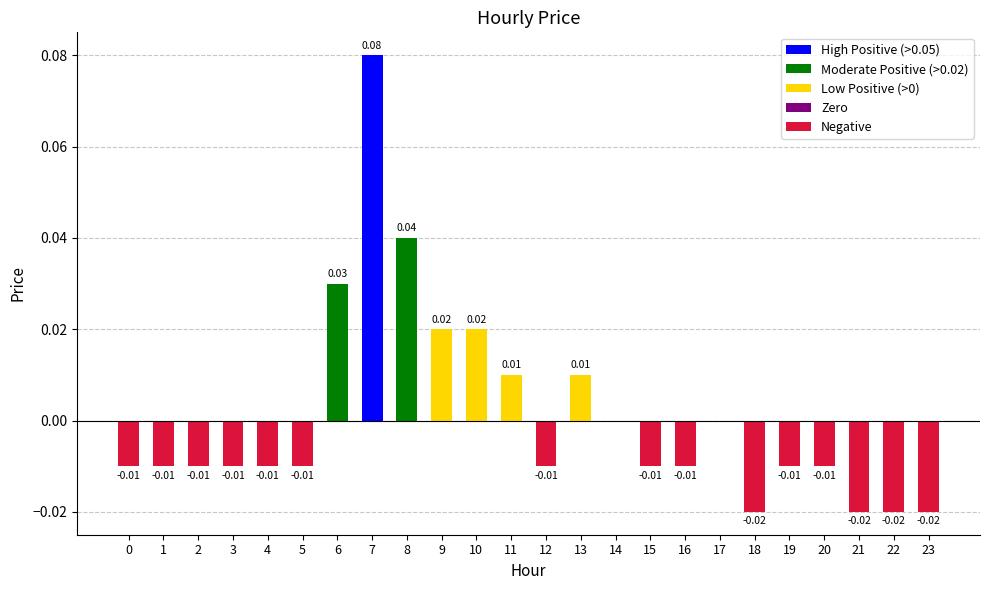

Which has a higher value, 4 or 8?

8